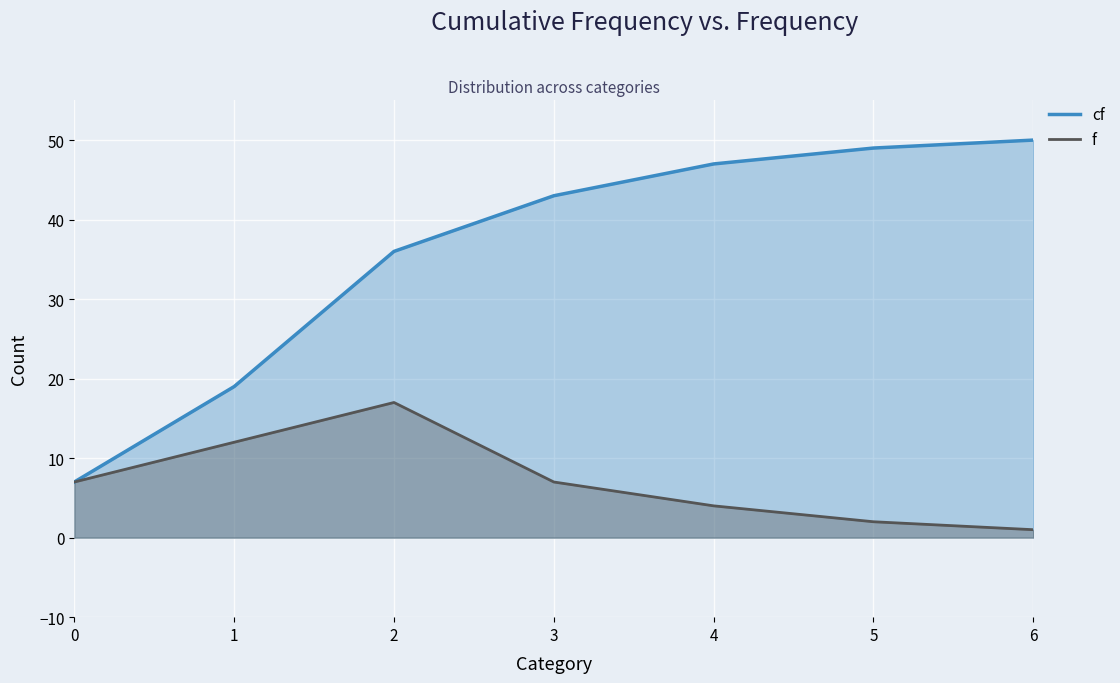

Rank the categories by f value from highest to lowest.

2, 1, 0, 3, 4, 5, 6